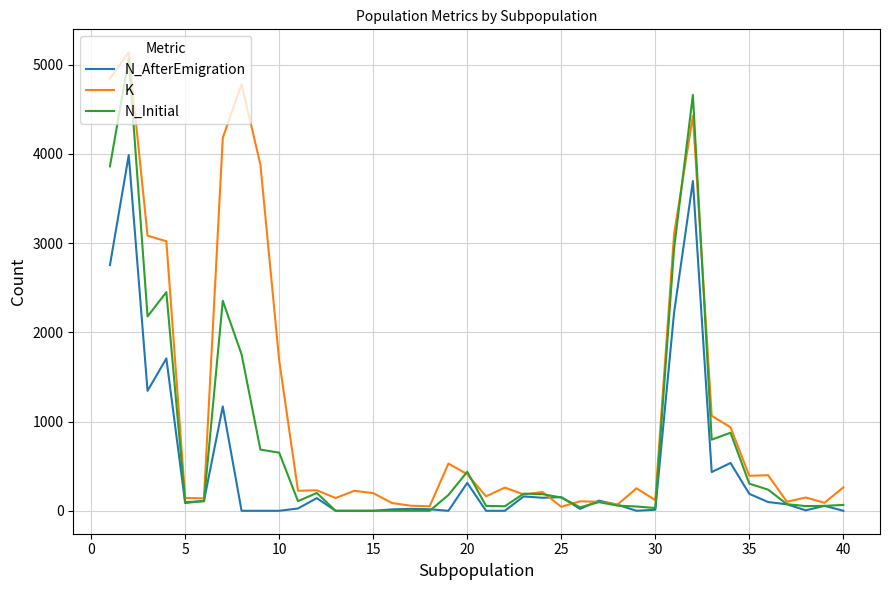

Count the number of data series in this chart.

3